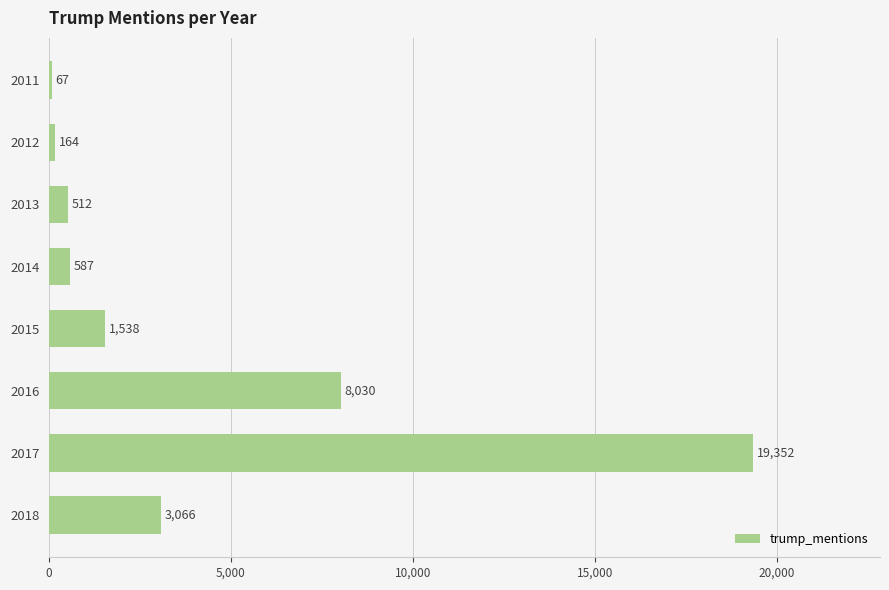

What is the greatest value displayed?

19352